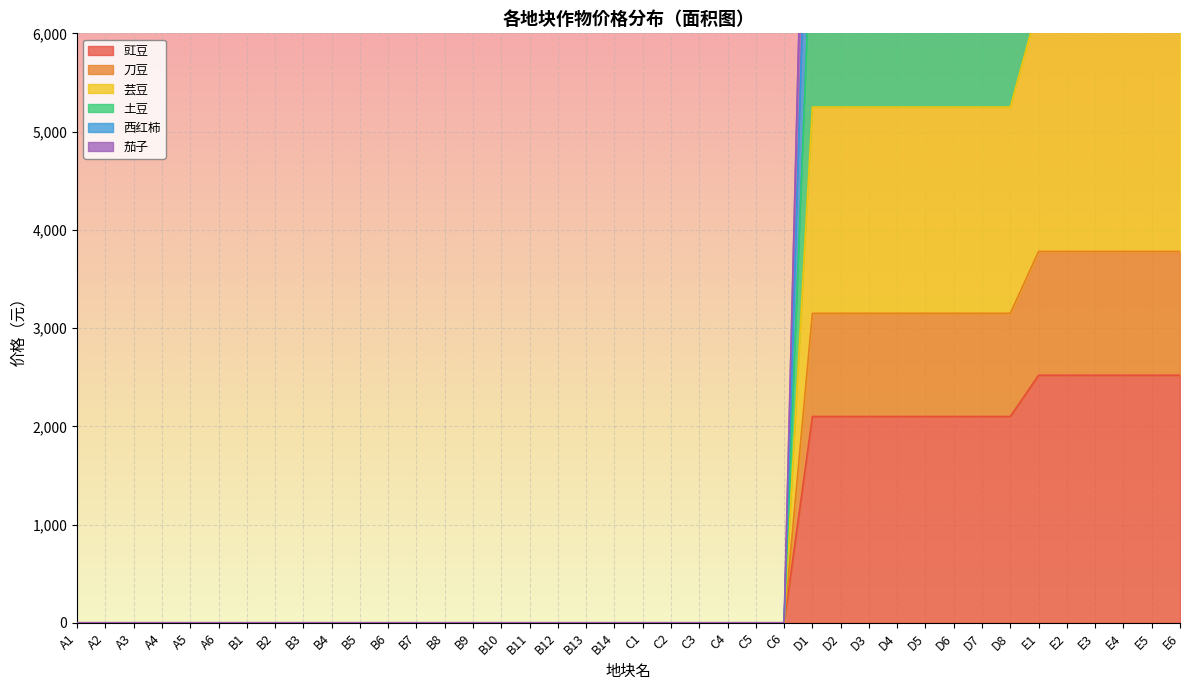

True or false: 芸豆 and 刀豆 intersect in this chart.

False